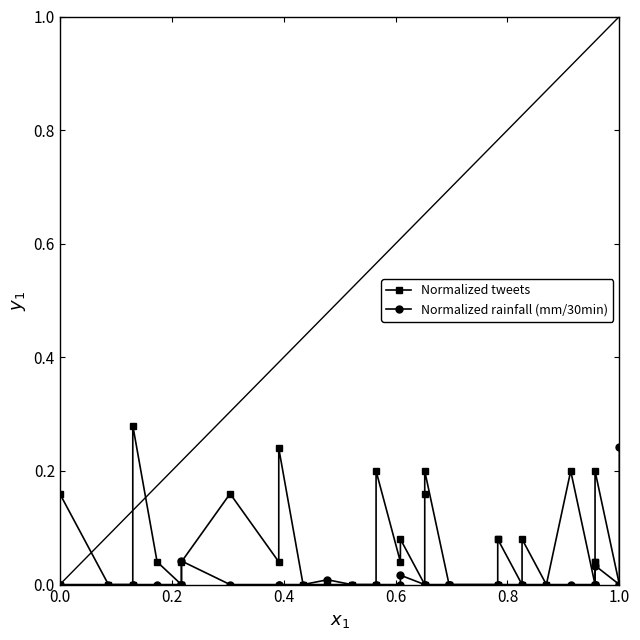

How many categories are shown in the chart?

40